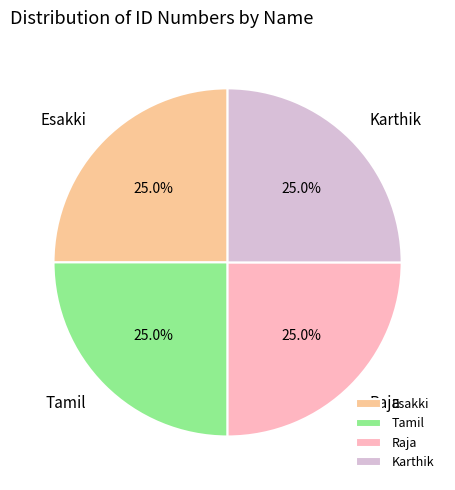

Combined, what portion of the pie is Karthik and Tamil?

50.0%